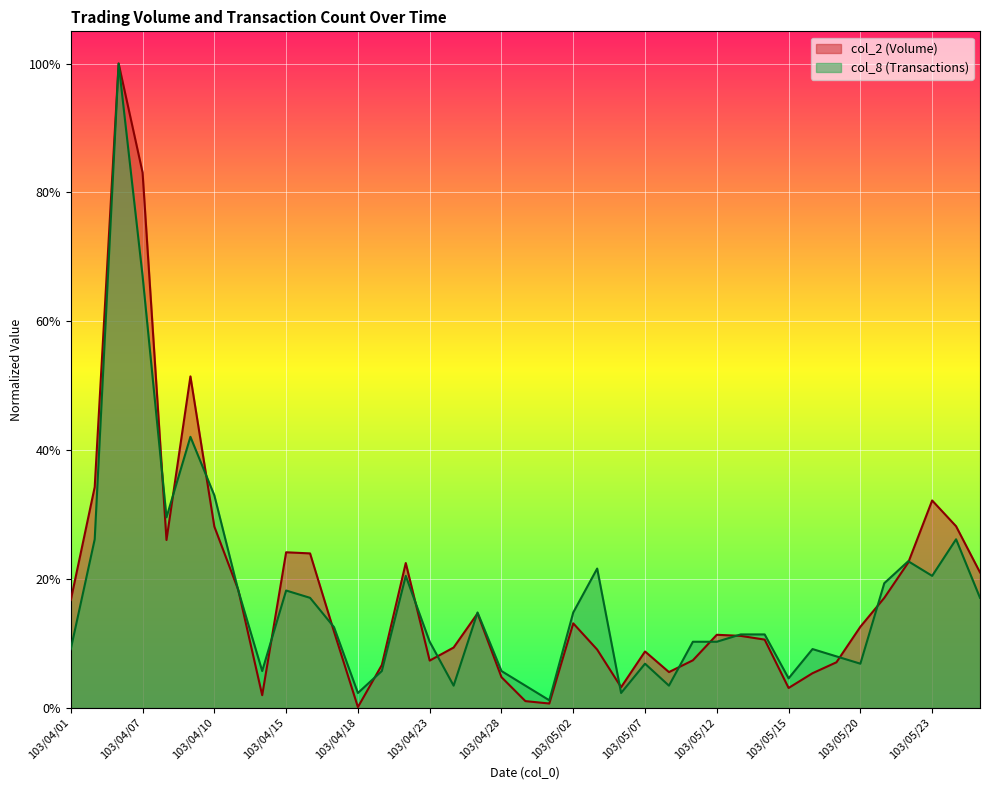

In col_8, how many points are higher than both neighbors (excluding endpoints)?

10